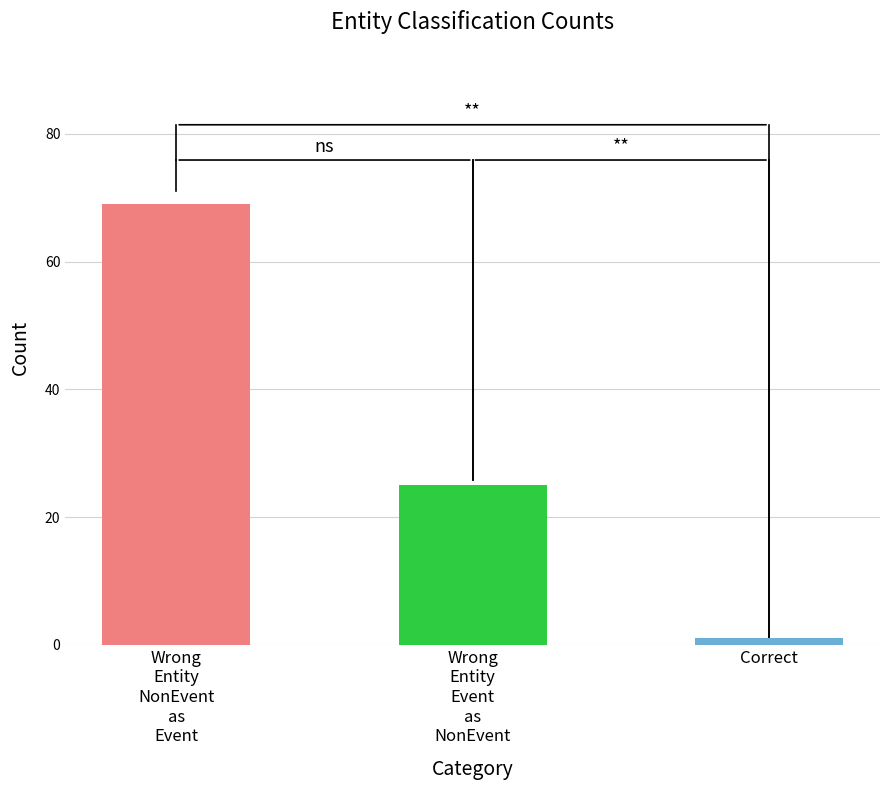

How many bars are there in total?

3